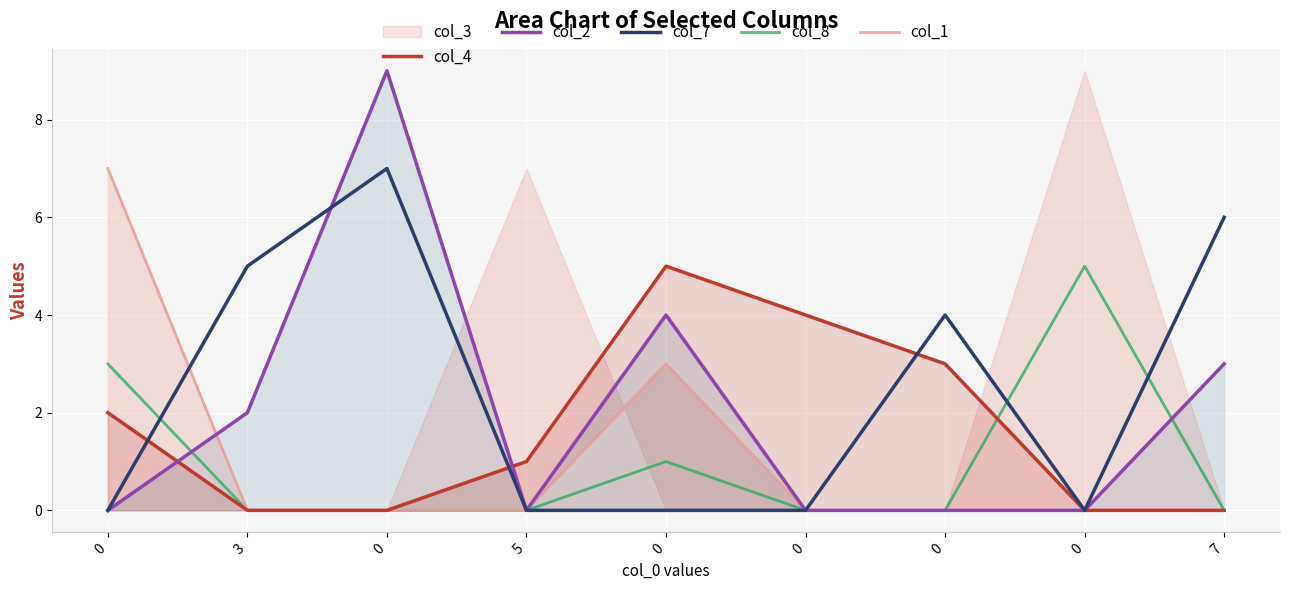

True or false: col_1 and col_8 intersect in this chart.

False